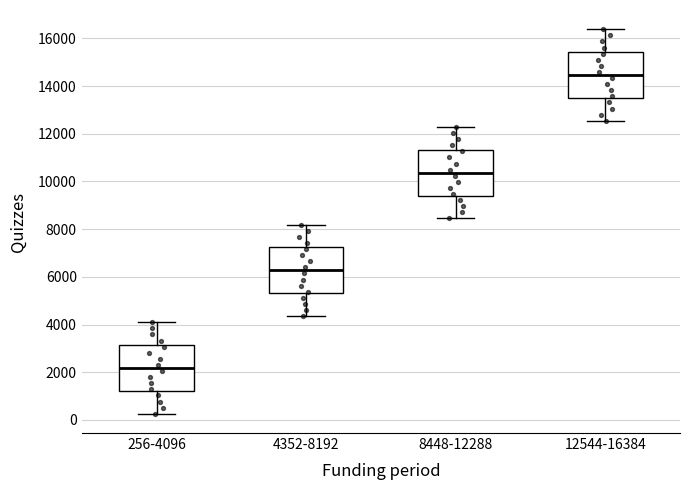

Reading left to right, read every box against the y-axis: the position of its median line, the range the box covers, and the ends of its whiskers. The values are not printed on the chart, so give them approximately, as read against the axis.

256-4096: median 2200, box 1200 to 3200, whiskers 200 to 4000
4352-8192: median 6200, box 5400 to 7200, whiskers 4400 to 8200
8448-12288: median 10400, box 9400 to 11400, whiskers 8400 to 12200
12544-16384: median 14400, box 13600 to 15400, whiskers 12600 to 16400